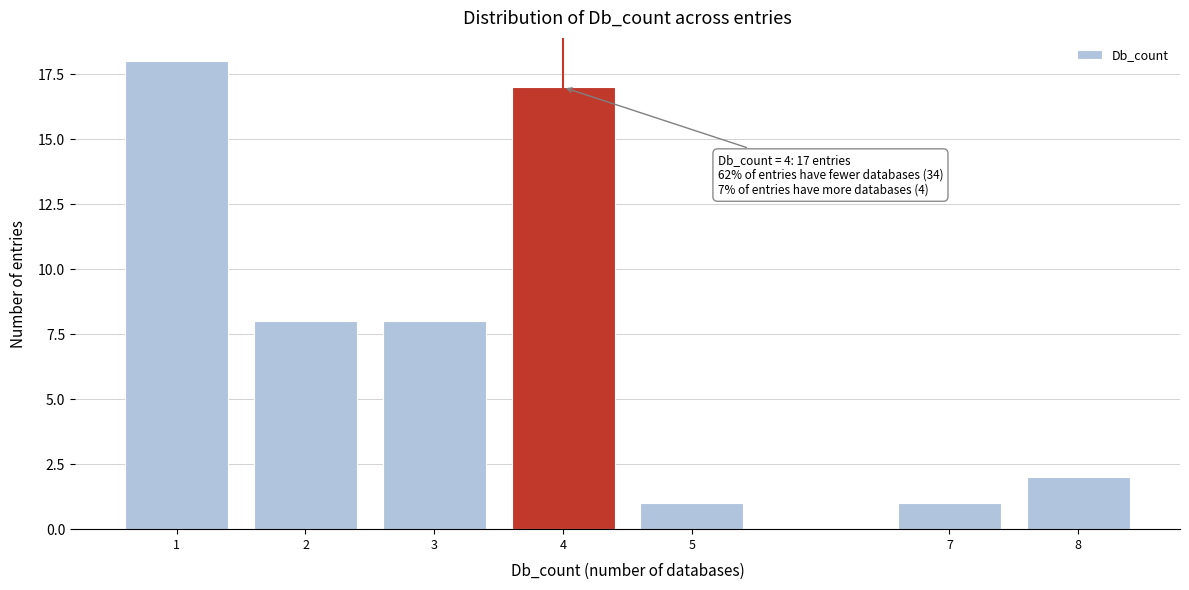

Reading right to left, transcribe all the data shown in this chart.

2	1	1	17	8	8	18